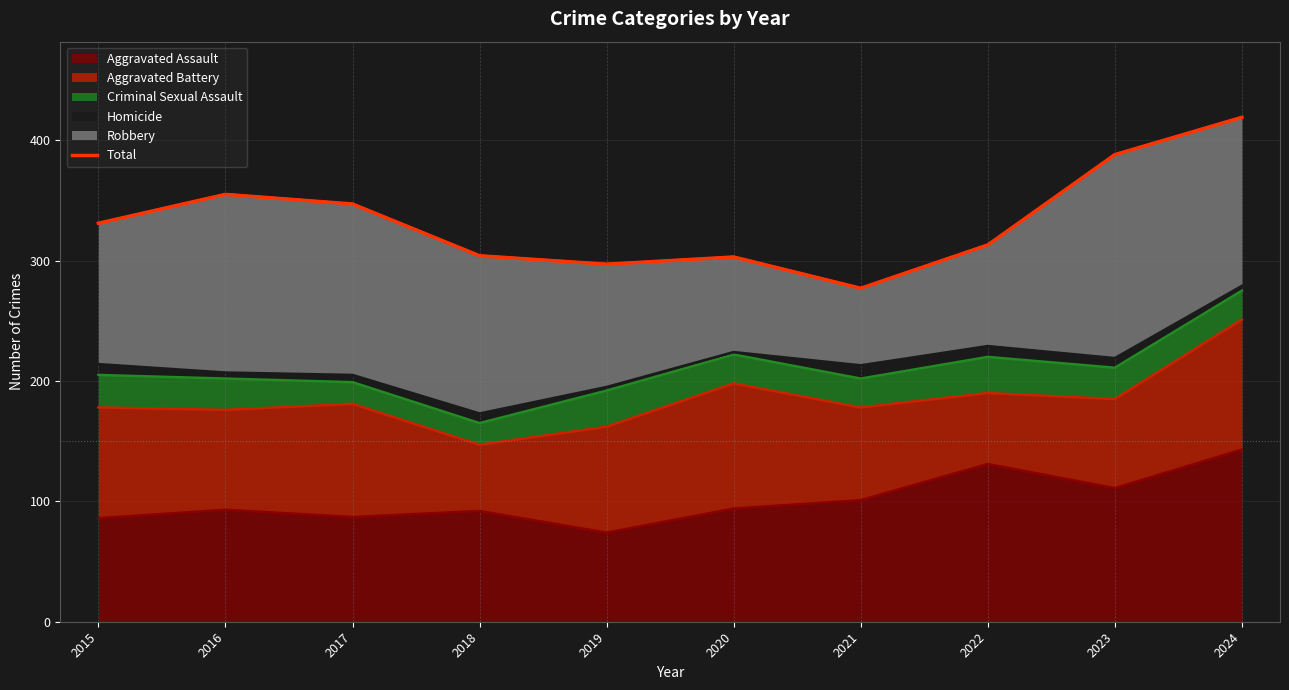

Reading left to right, list all the values displayed in this chart.

2015=331	2016=355	2017=347	2018=304	2019=297	2020=303	2021=277	2022=313	2023=388	2024=419